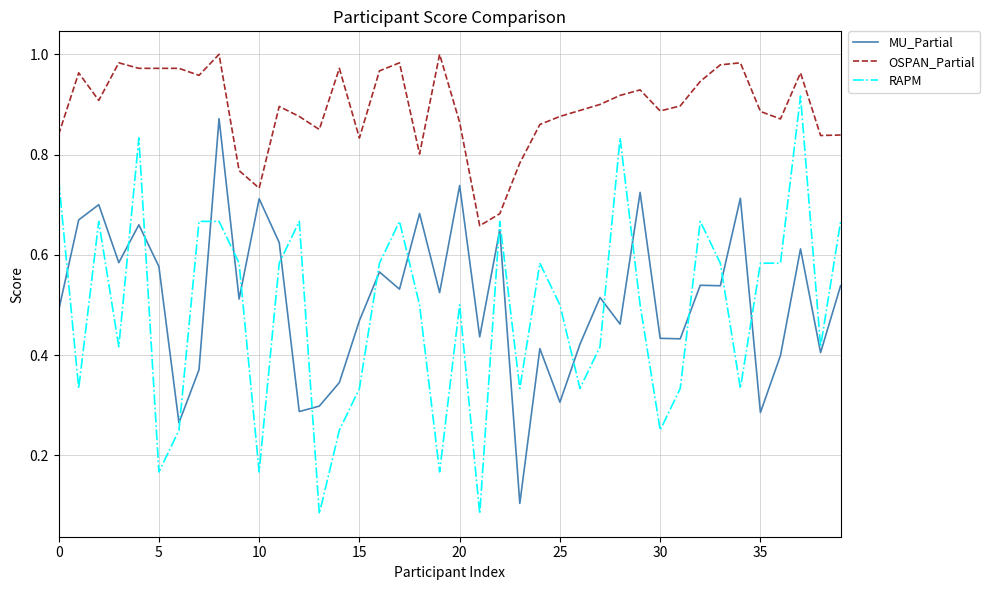

True or false: OSPAN_Partial and MU_Partial intersect in this chart.

False